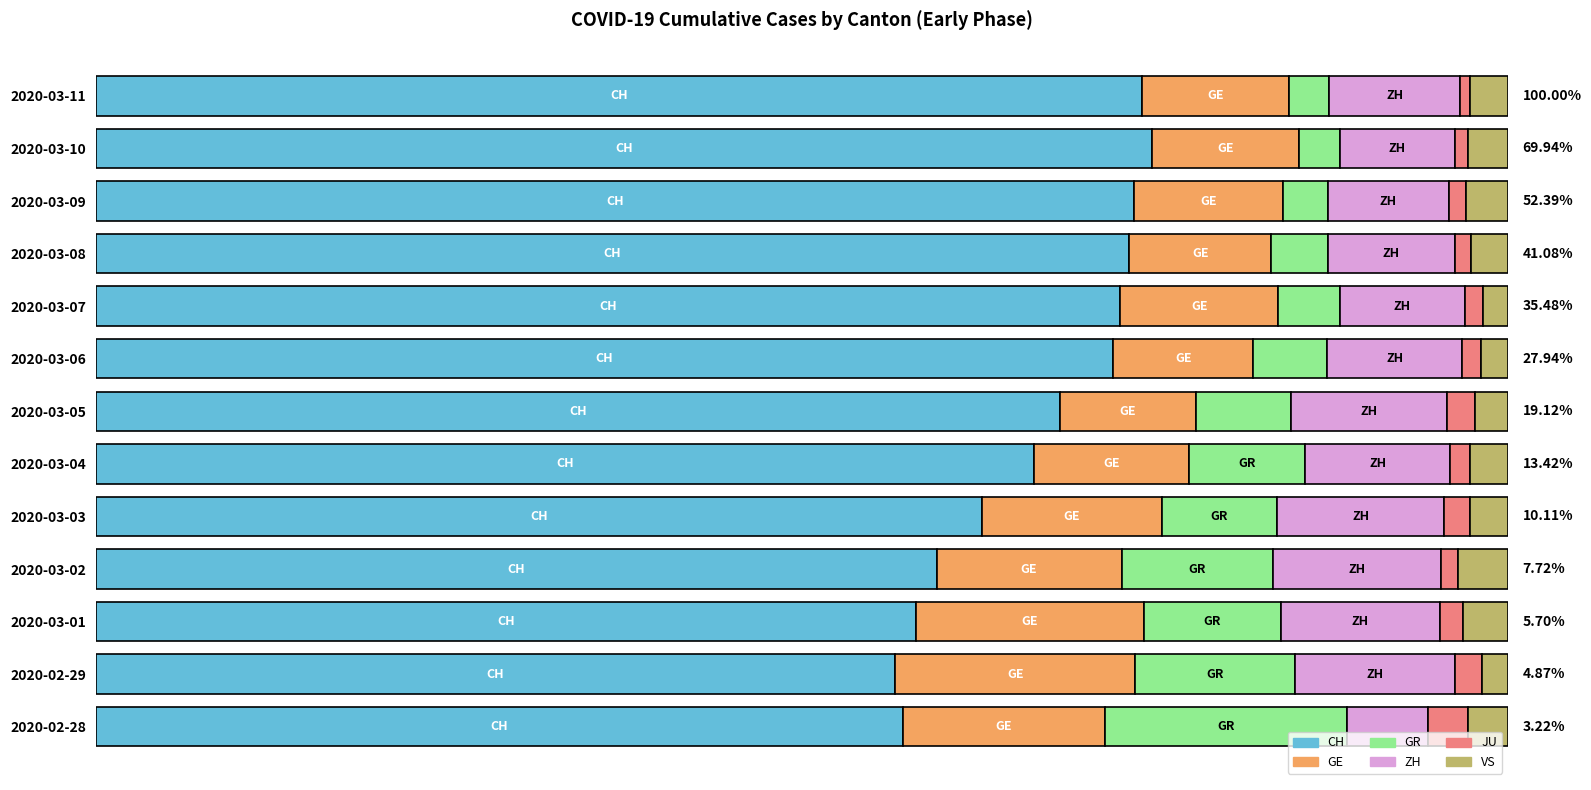

What are all the series names shown in the legend?

CH, GE, GR, ZH, JU, VS